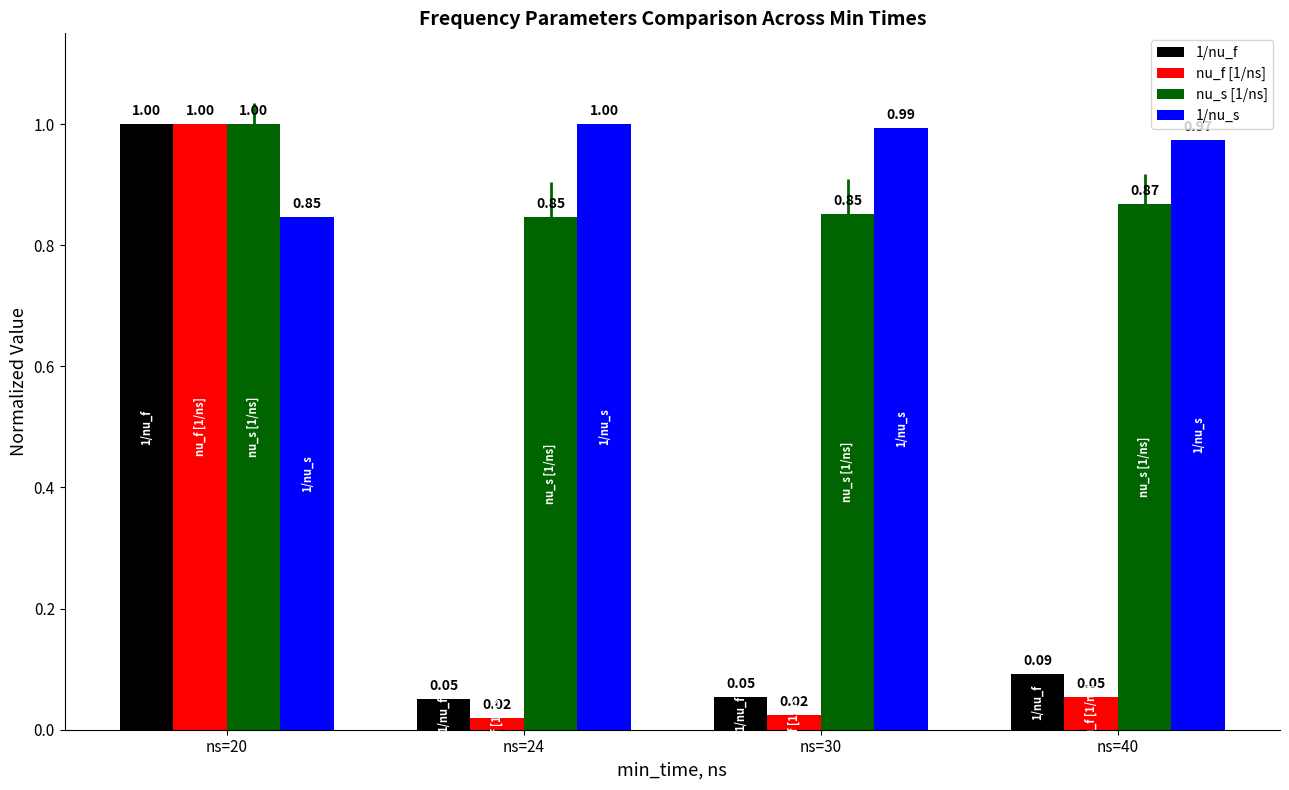

What is the sum of the 1/nu_s values at ns=40 and ns=24?

2.0